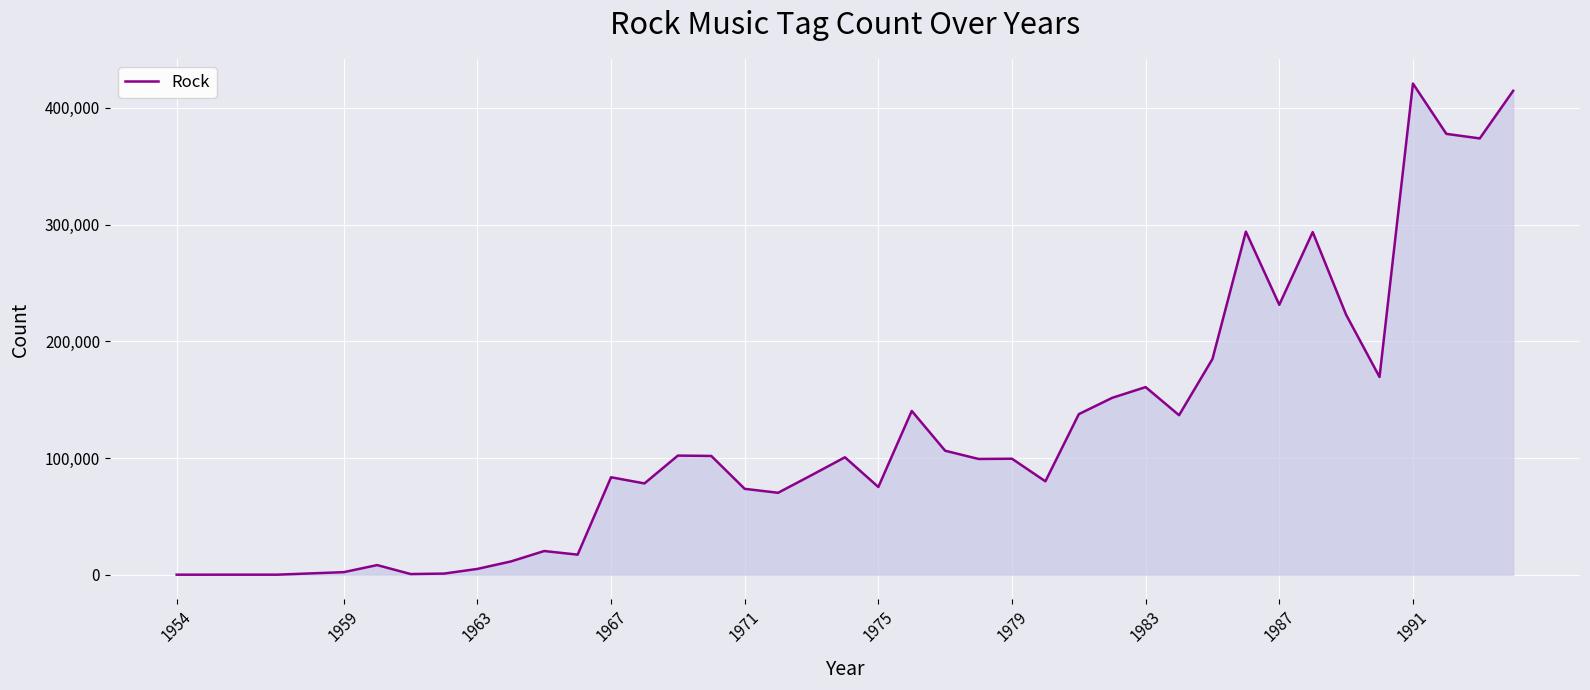

True or false: the data has more than 2 interior local peaks.

True